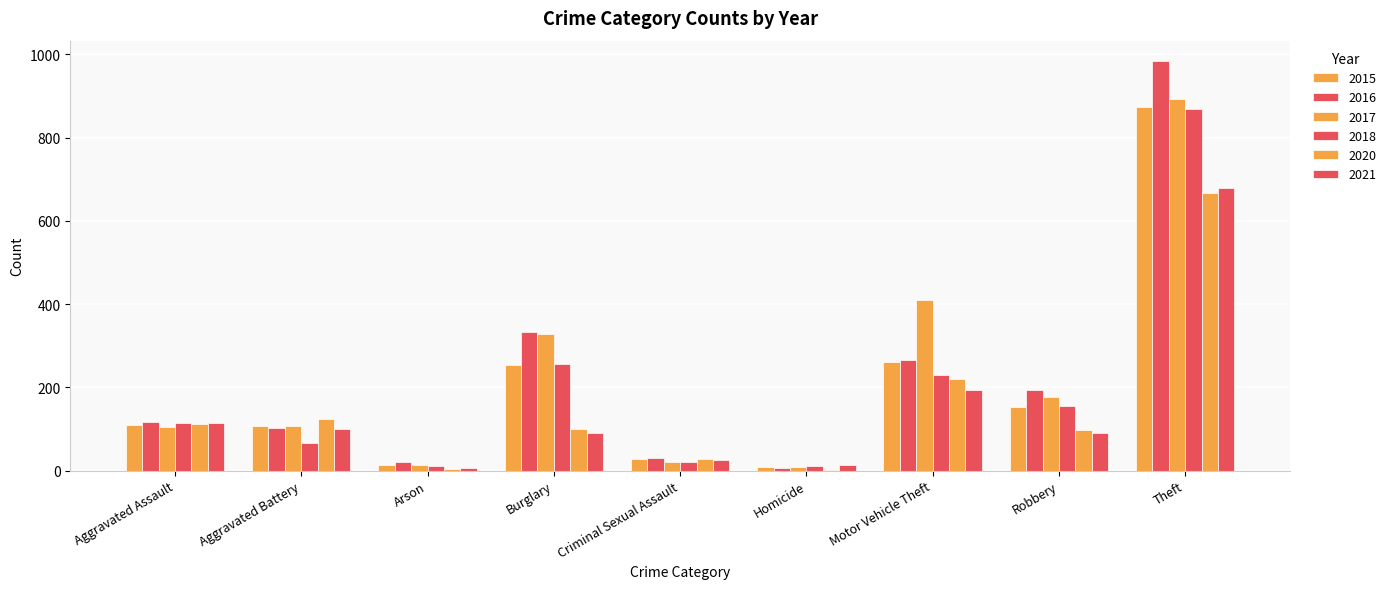

Reading right to left, list all the values displayed in this chart.

2015: 874	154	261	9	28	254	13	108	110
2016: 984	194	265	7	30	333	20	102	118
2017: 892	178	411	8	21	329	14	108	105
2018: 868	155	231	10	21	257	12	67	115
2020: 666	97	221	2	28	100	4	125	113
2021: 678	91	193	13	26	90	6	100	115